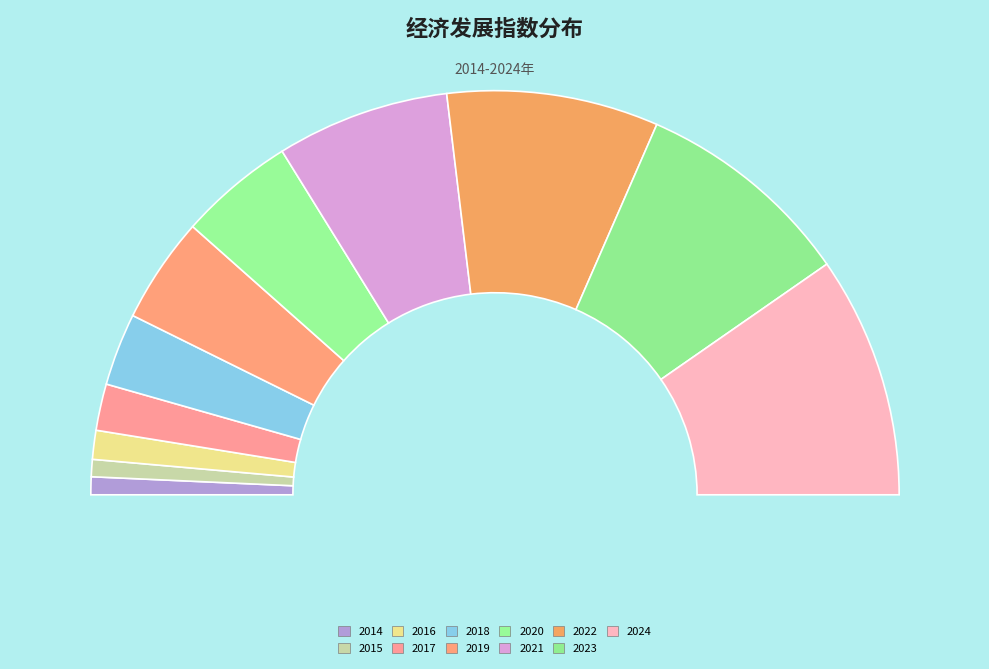

What percentage is the 2018 slice, to the nearest percent?

6%